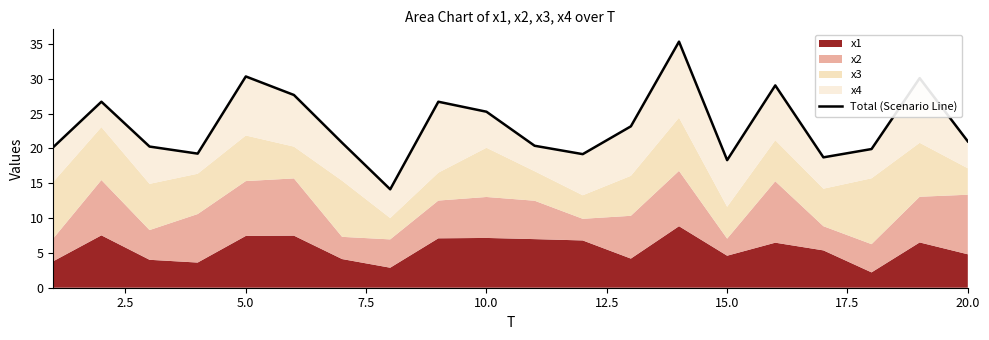

What is the sum of all values?

466.3